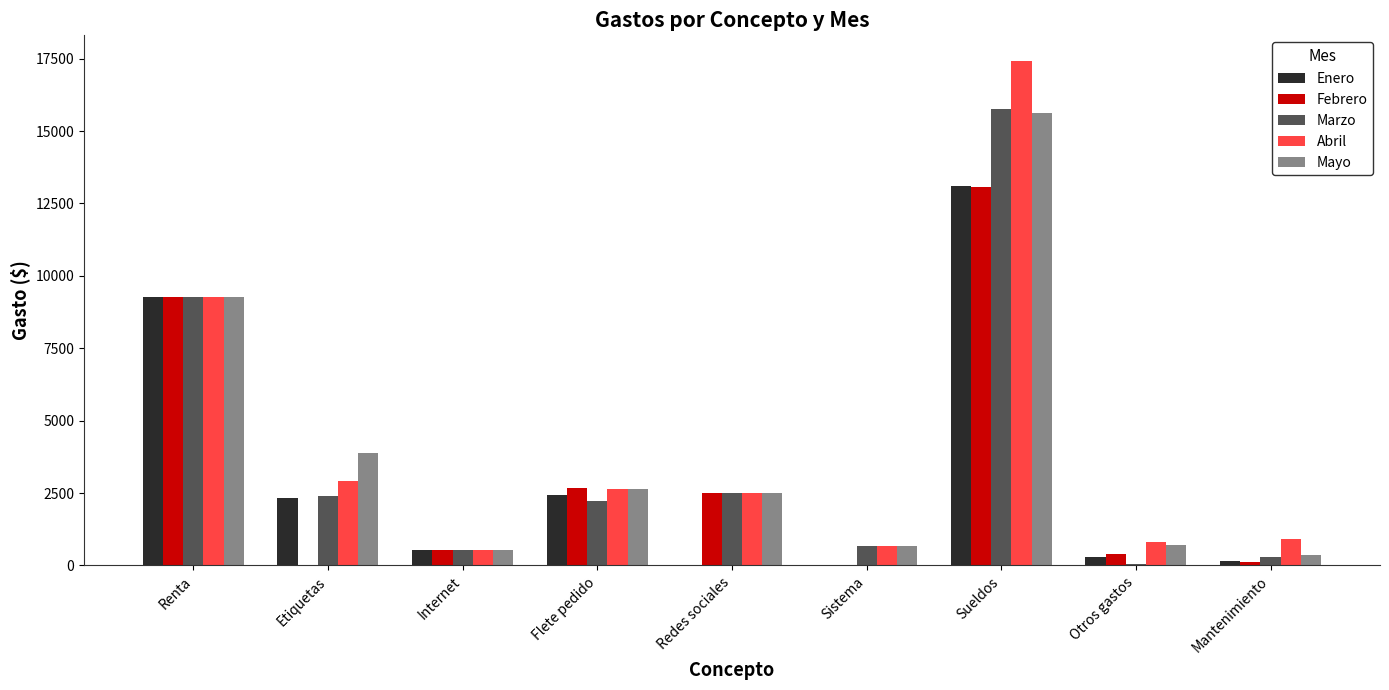

Which series changed the most between Renta and Etiquetas?

Febrero